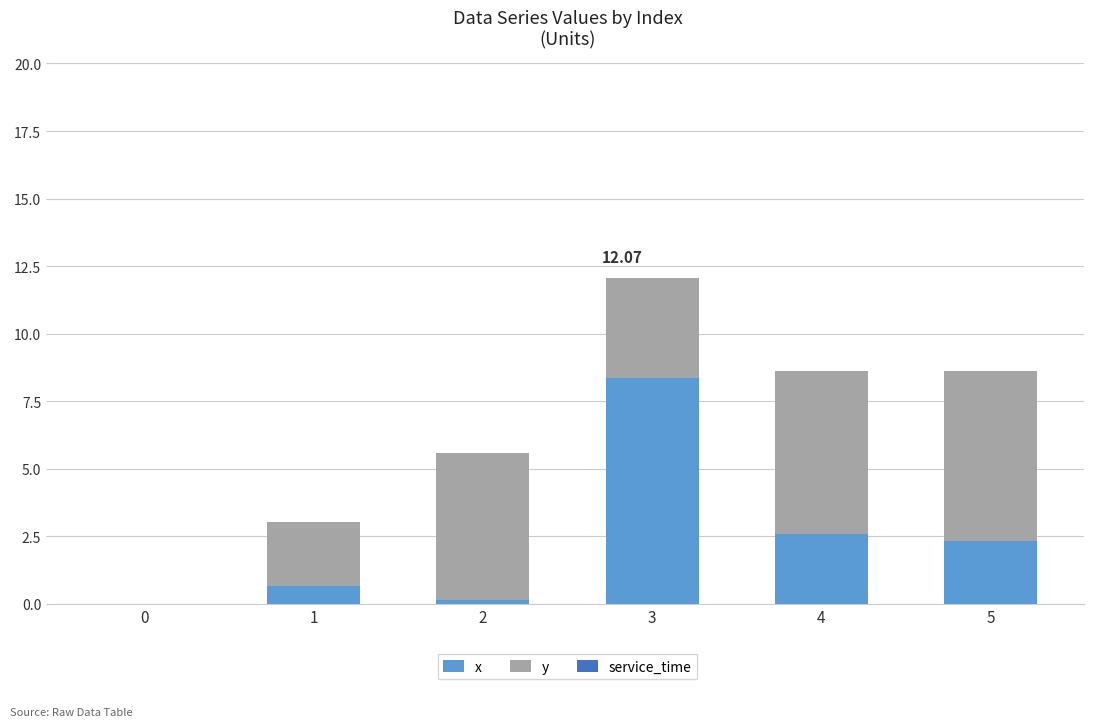

At which category is the sum across all series the highest?

3